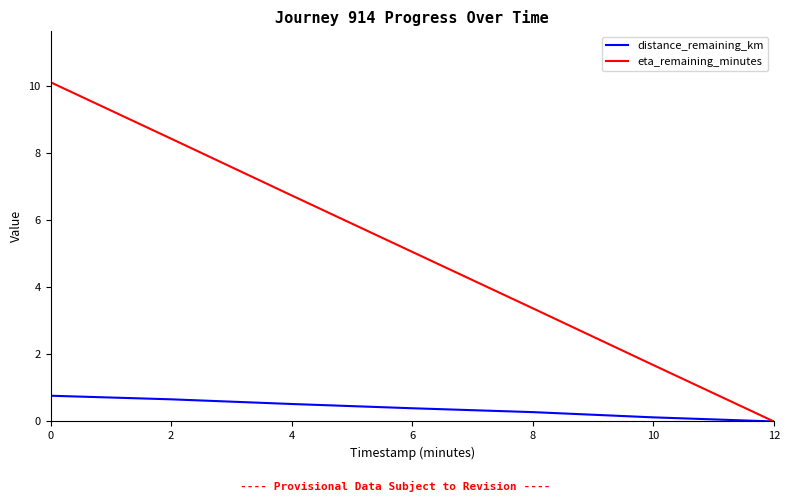

What is the total value across all series at 0?

10.9